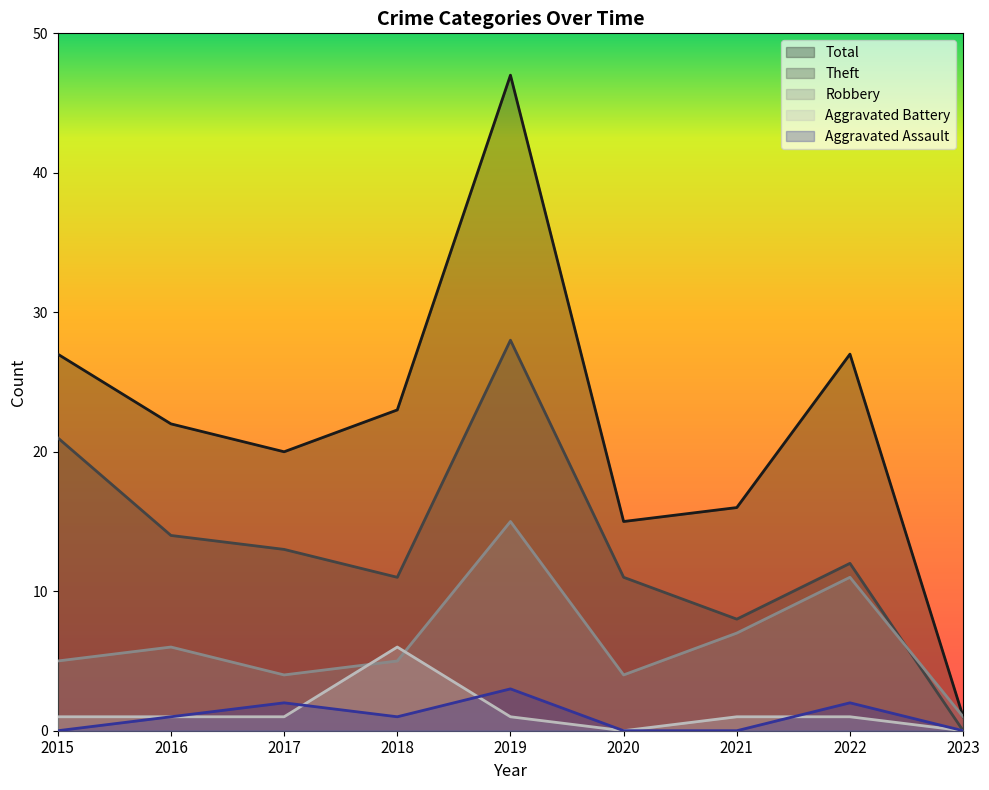

At which label does Robbery reach its minimum?

2023